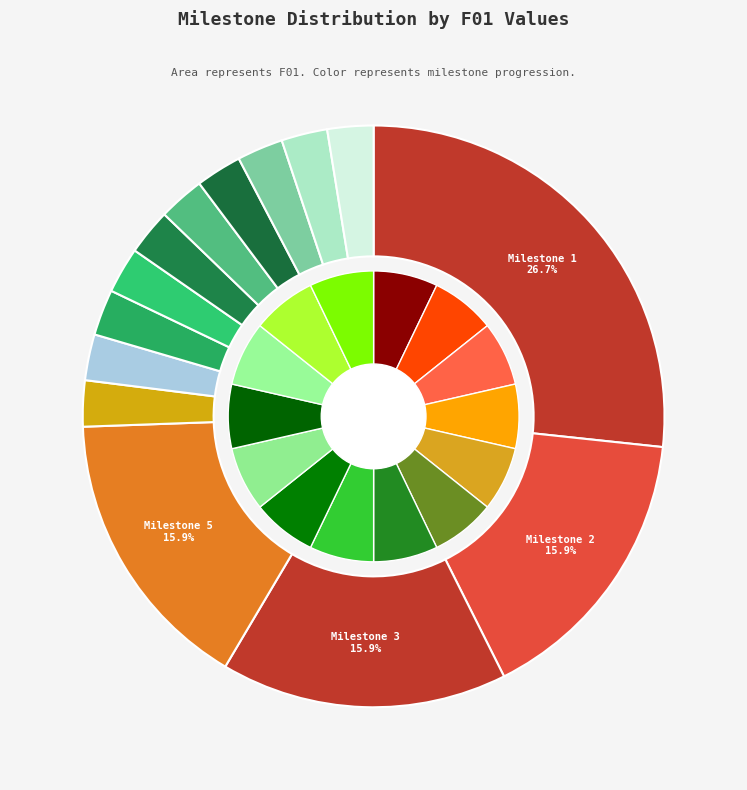

To the nearest percent, what is the difference between the 90 and 1 slice percentages?

24%